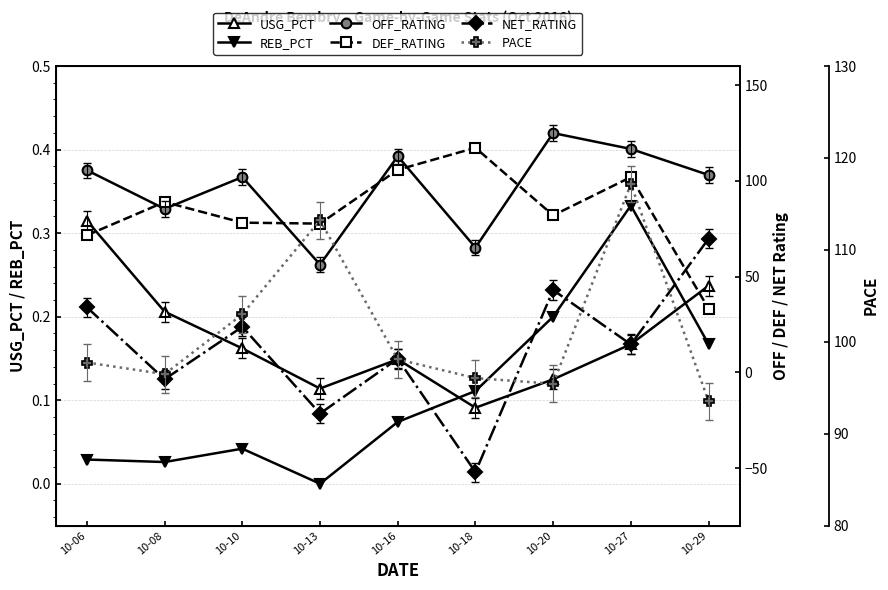

At which category does NET_RATING reach its first local valley?

10-08